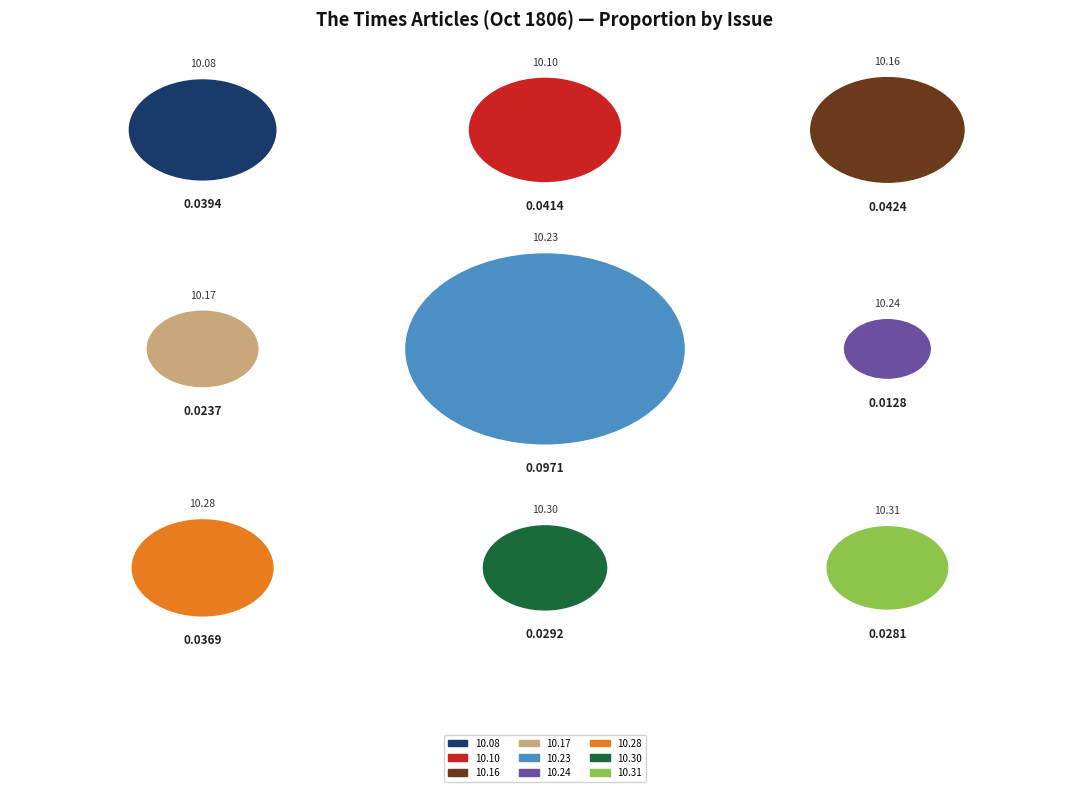

Does any single category account for the majority?

No